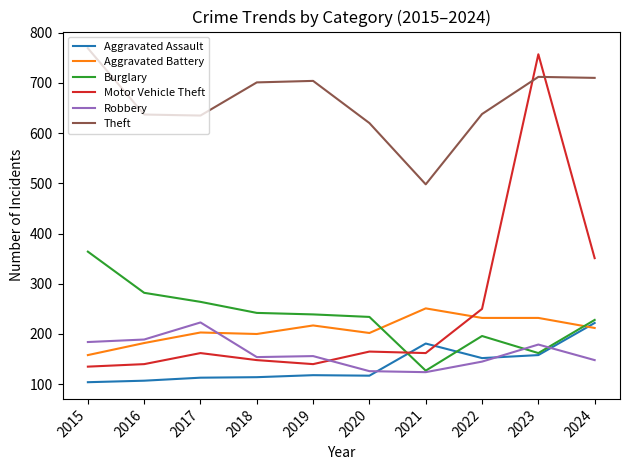

What is the average value of the Aggravated Battery series?

209